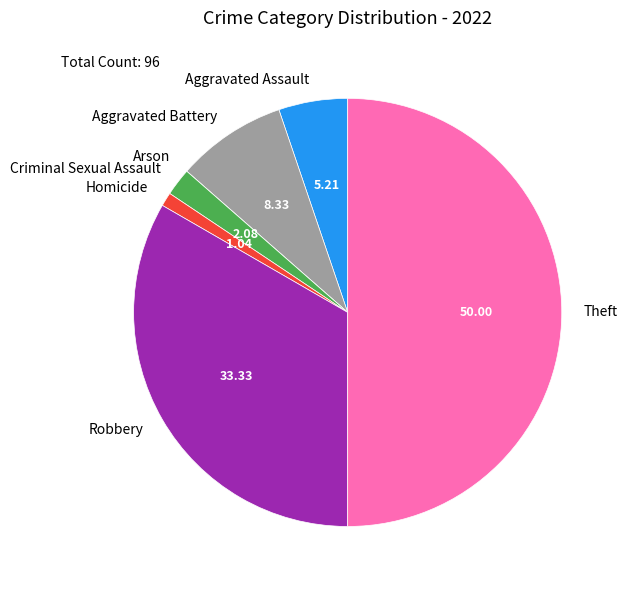

What is the largest slice in the pie chart?

Theft